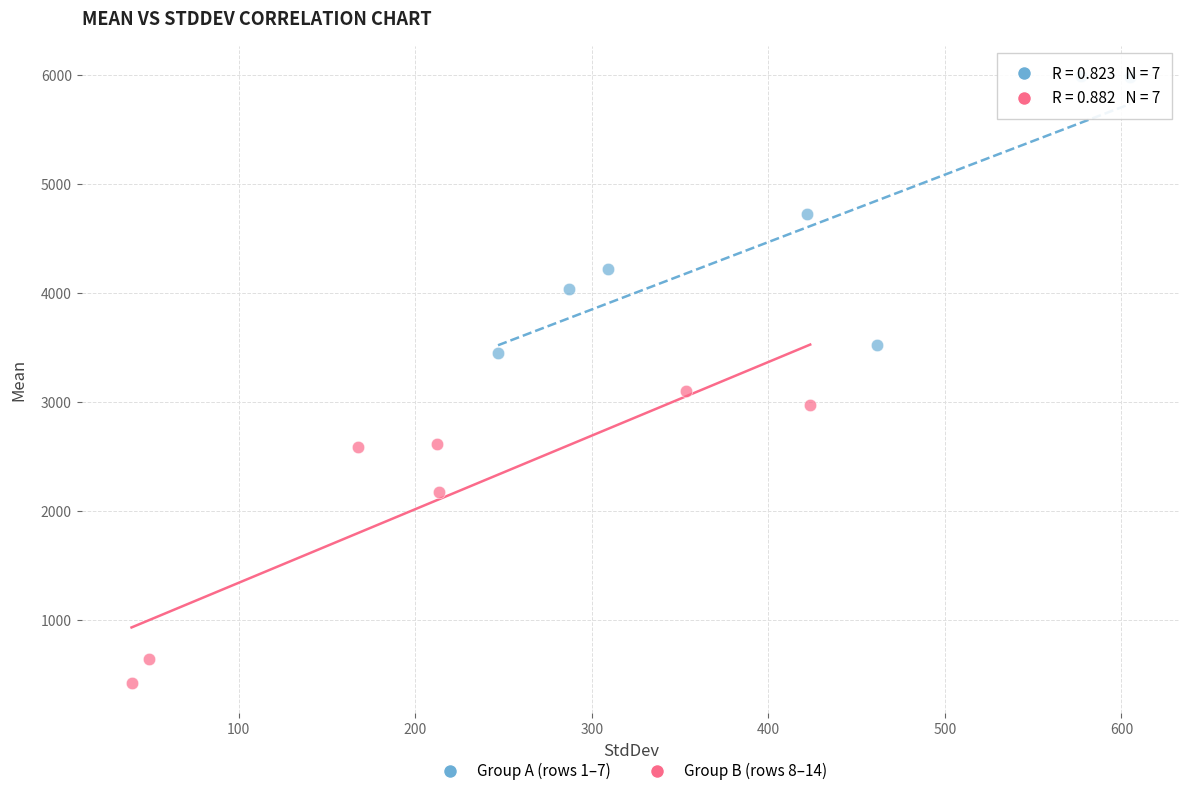

Which series reaches the minimum Y coordinate?

Group B (rows 8–14)